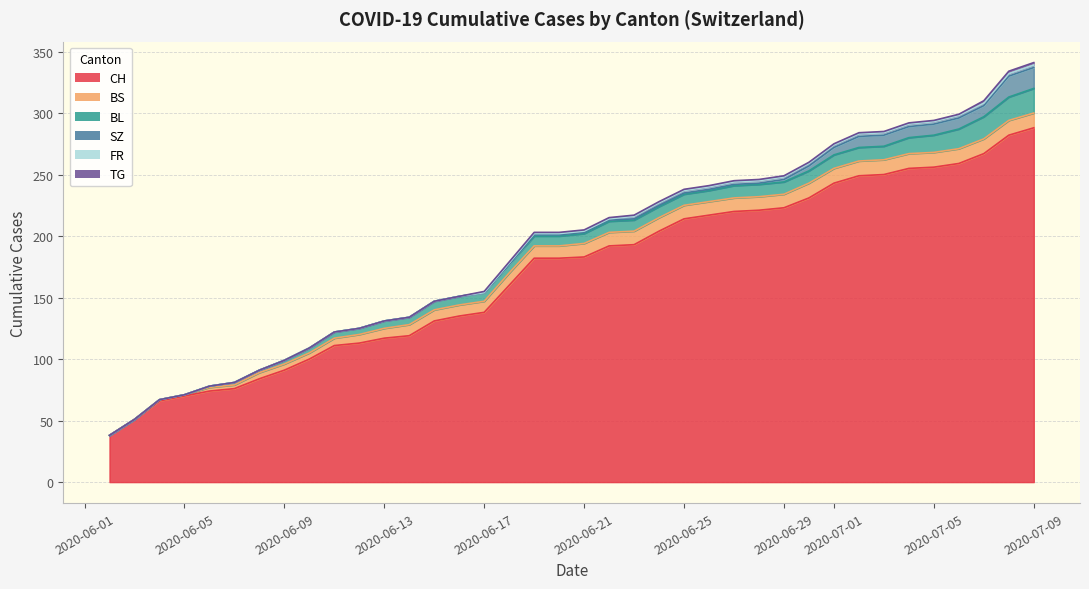

What is the average value of the FR series?

1